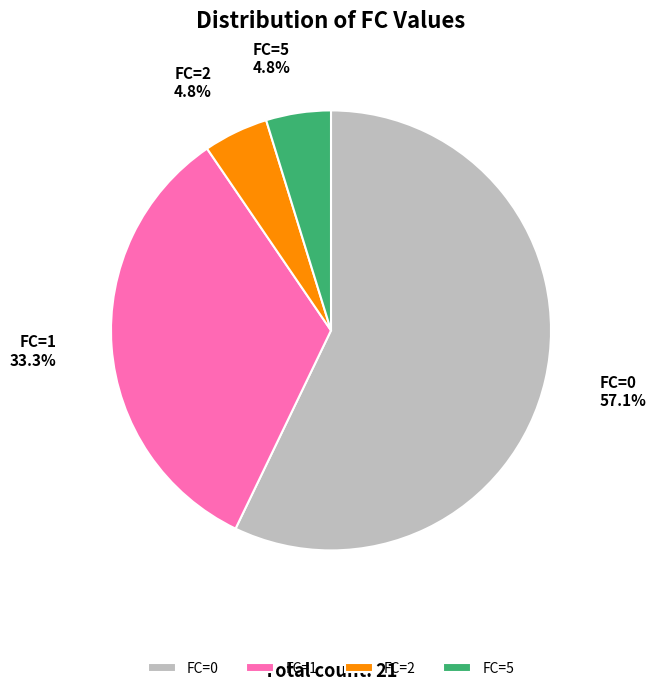

Between FC=0 and FC=2, which is larger?

FC=0